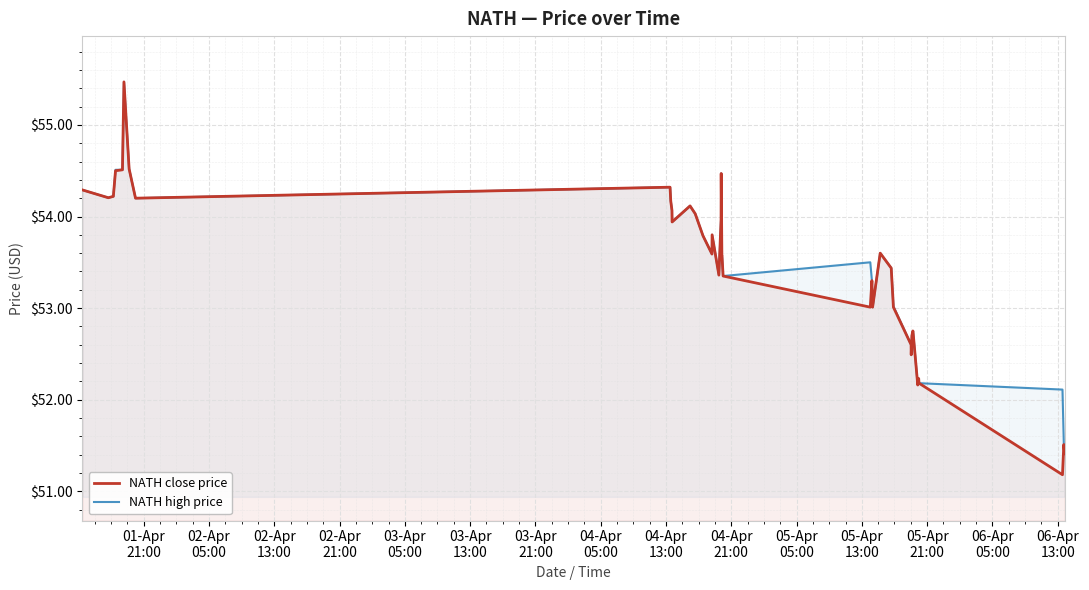

True or false: NATH close price and NATH high price cross at least once.

False